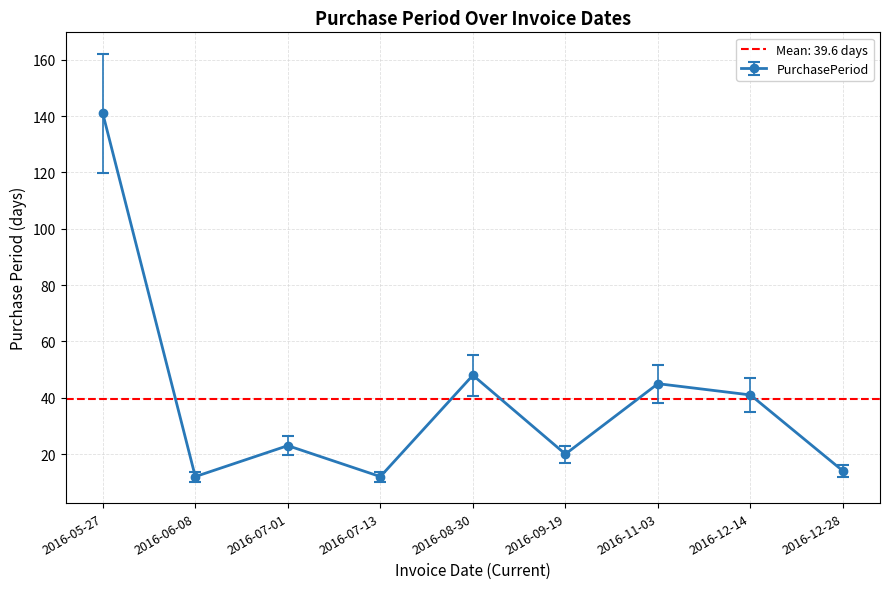

At which category does the data reach its first local valley?

2016-06-08